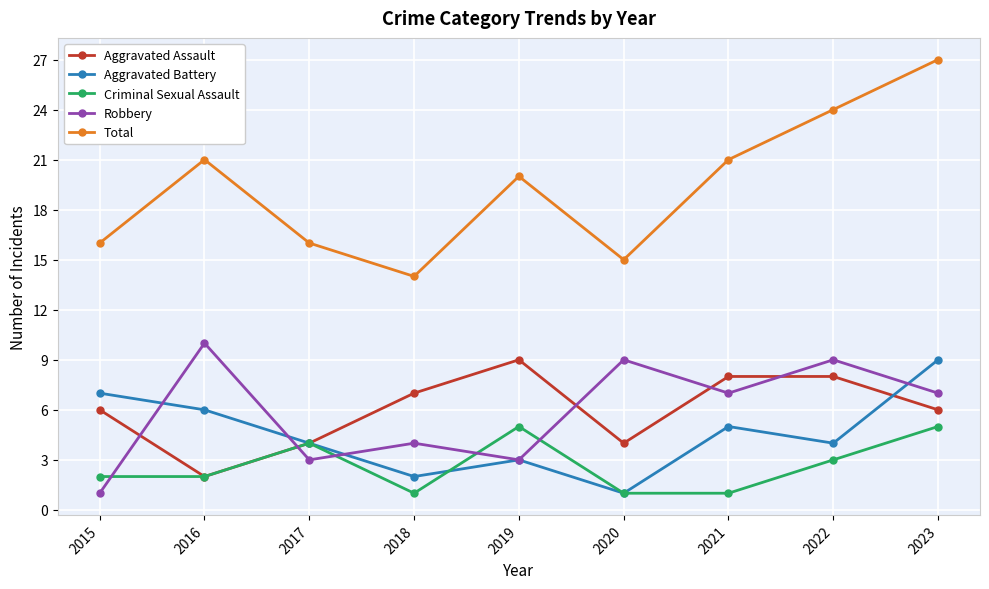

Reading left to right, what are all the values shown in this chart?

Aggravated Assault: 6	2	4	7	9	4	8	8	6
Aggravated Battery: 7	6	4	2	3	1	5	4	9
Criminal Sexual Assault: 2	2	4	1	5	1	1	3	5
Robbery: 1	10	3	4	3	9	7	9	7
Total: 16	21	16	14	20	15	21	24	27